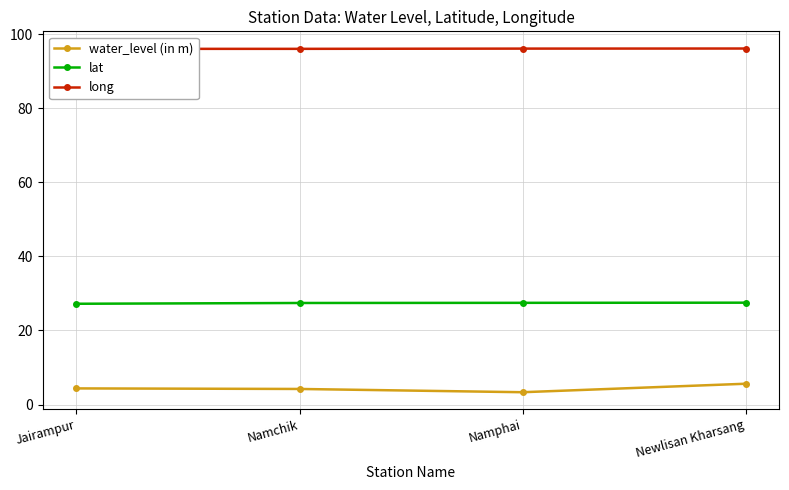

What is the label of the 3rd point from the left?

Namphai